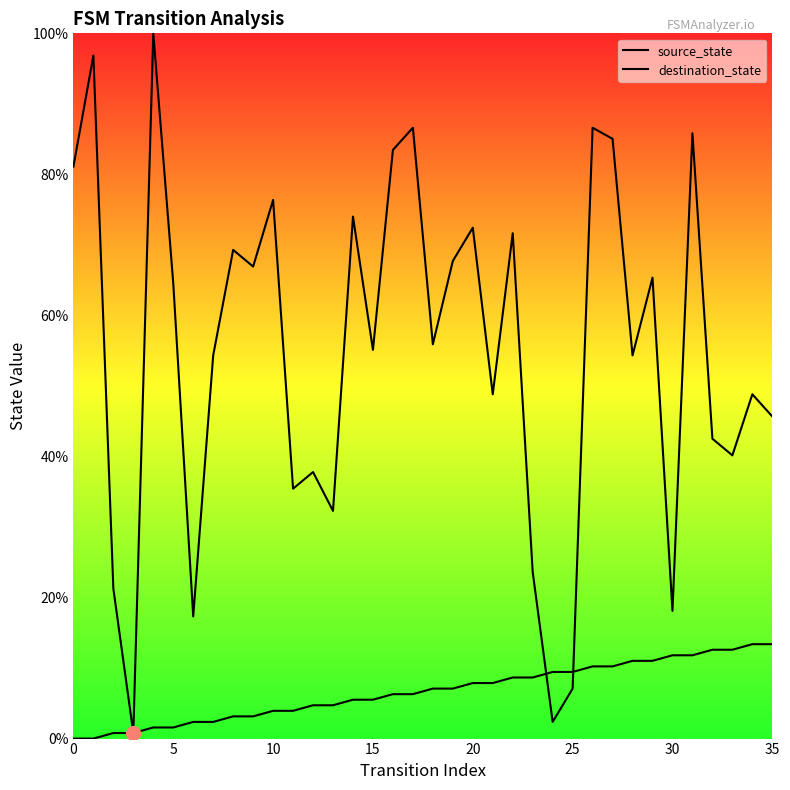

Between 8 and 16, which series saw the biggest shift?

destination_state